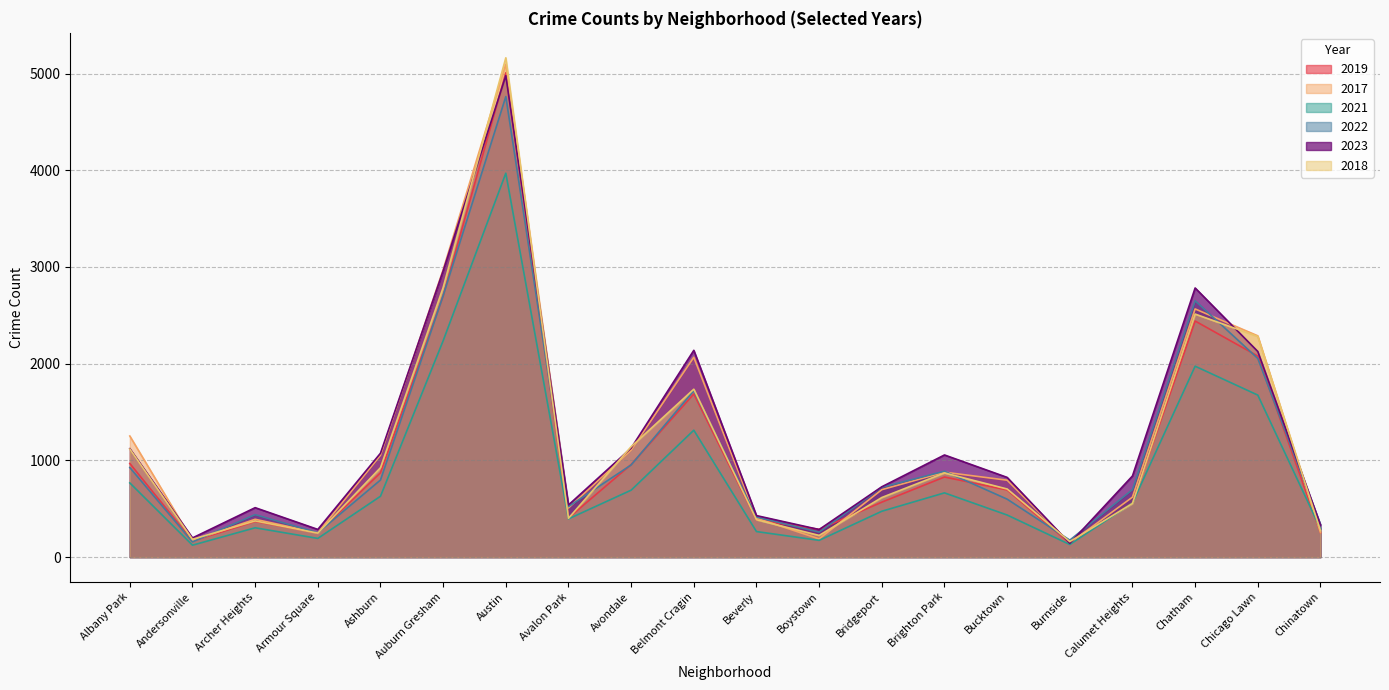

List the labels in order of 2021 value, largest first.

Austin, Auburn Gresham, Chatham, Chicago Lawn, Belmont Cragin, Albany Park, Avondale, Brighton Park, Ashburn, Calumet Heights, Bridgeport, Bucktown, Avalon Park, Archer Heights, Chinatown, Beverly, Armour Square, Boystown, Burnside, Andersonville